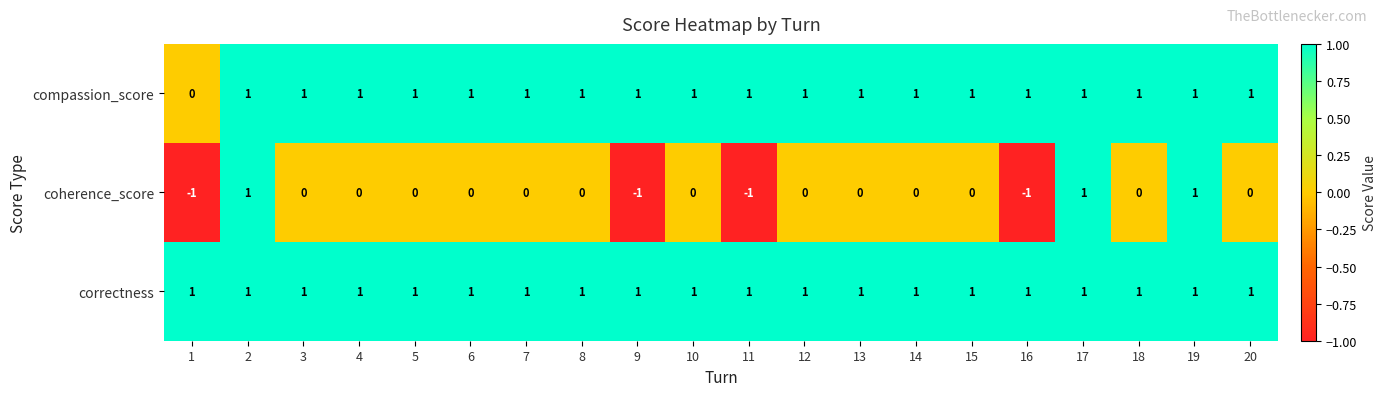

True or false: compassion_score has a value of 1 at 7.

True